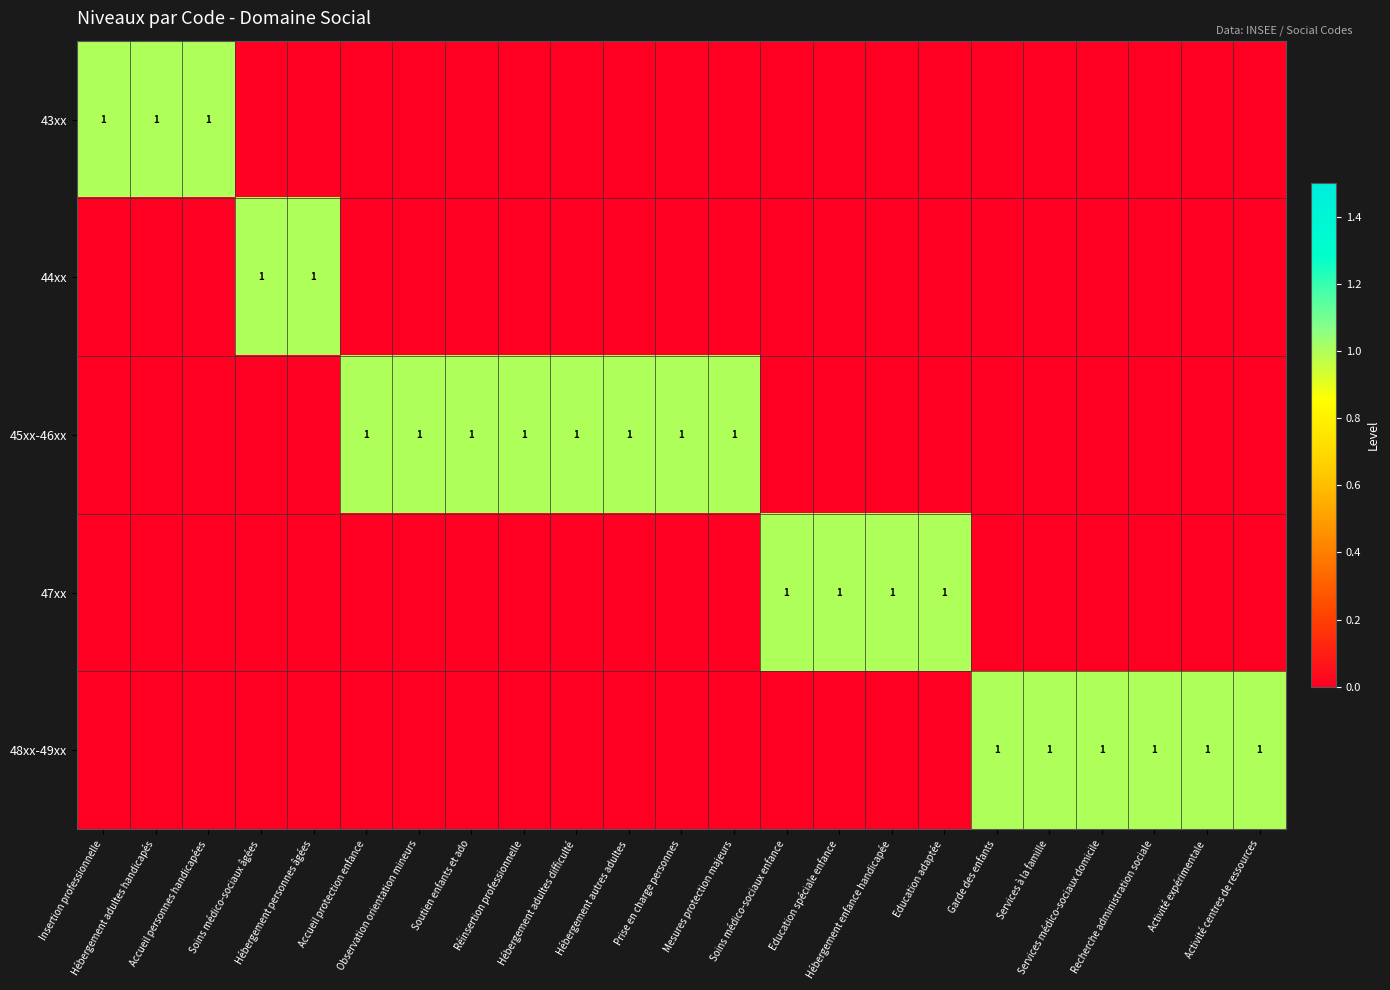

At how many categories does at least one series exceed 0?

23